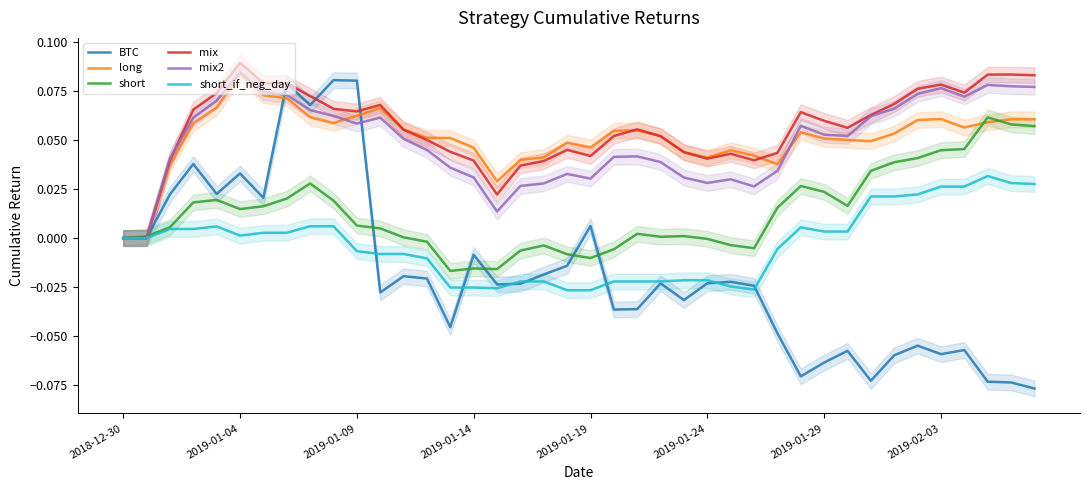

Is it true that mix2 equals 0.0 at 26?

True